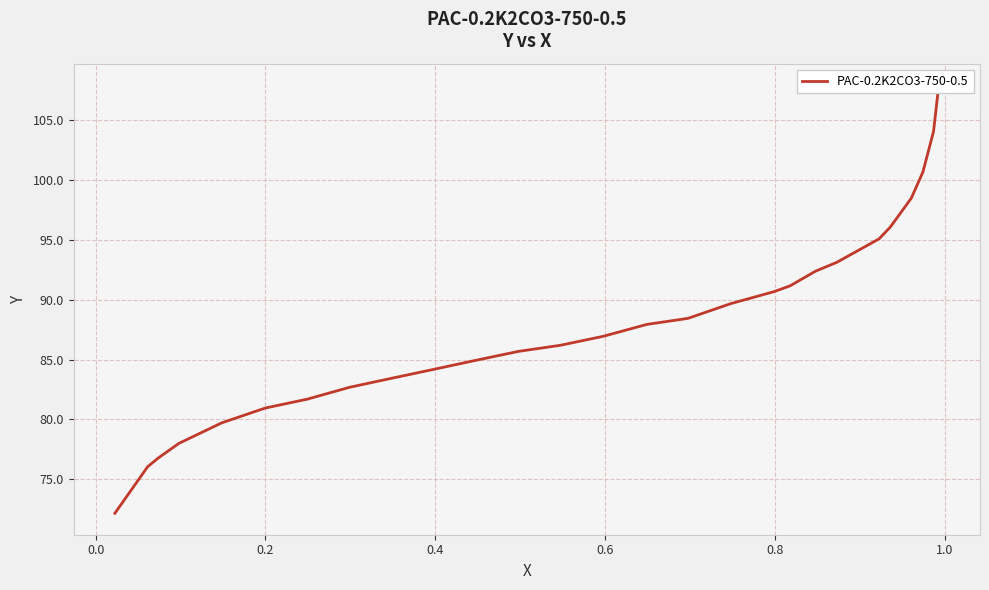

What is the average value?

88.5